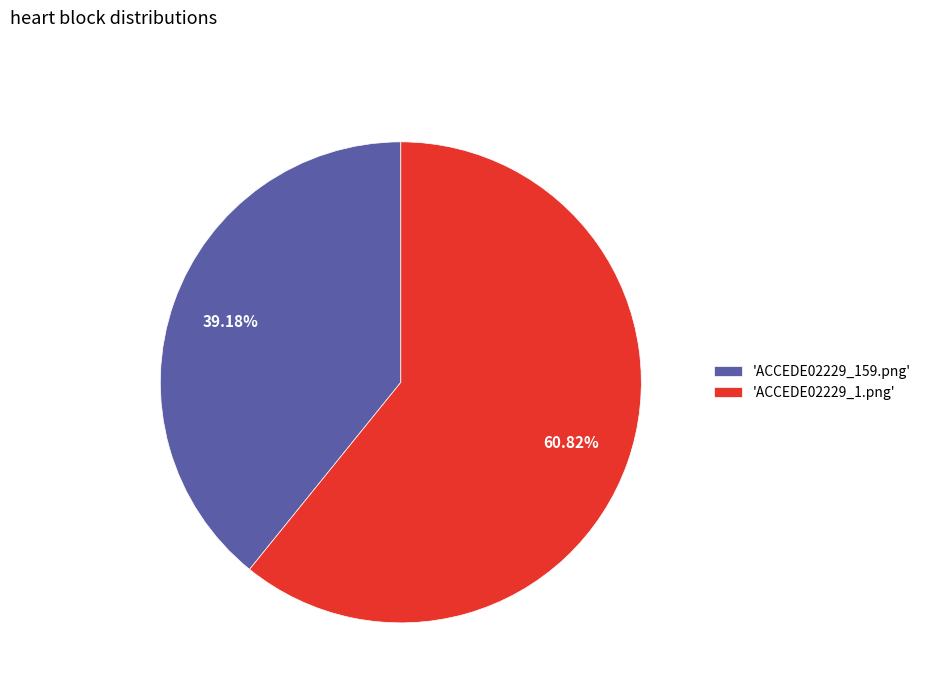

Does any single category account for the majority?

Yes